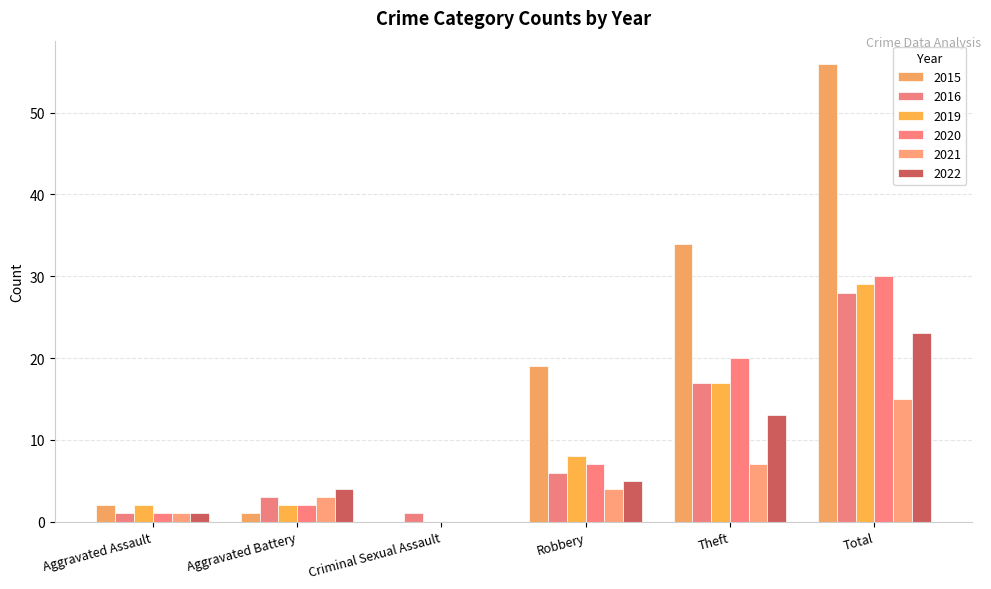

Rank the categories by 2020 value from highest to lowest.

Total, Theft, Robbery, Aggravated Battery, Aggravated Assault, Criminal Sexual Assault